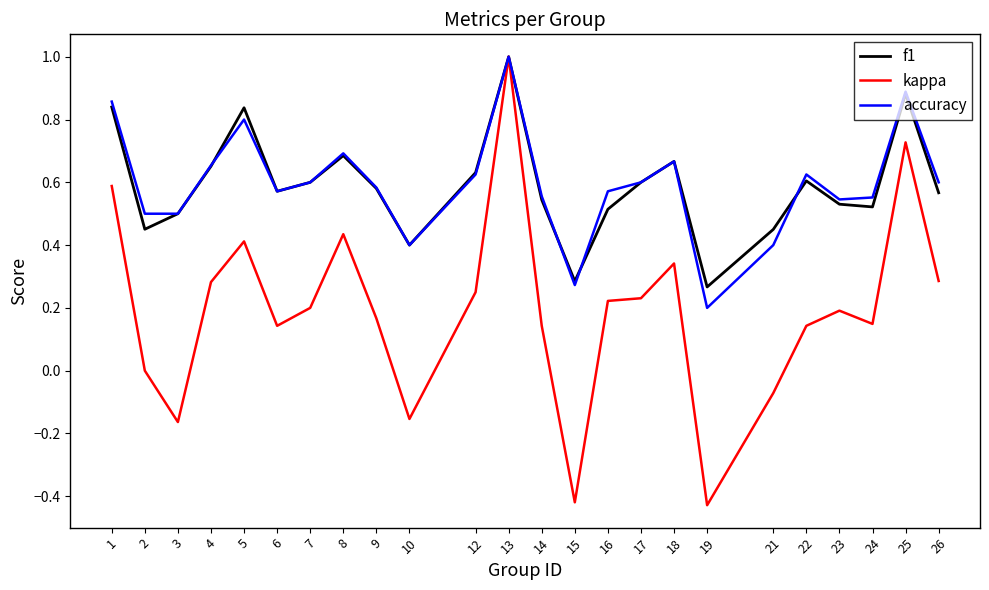

Which series has the widest spread of values?

kappa